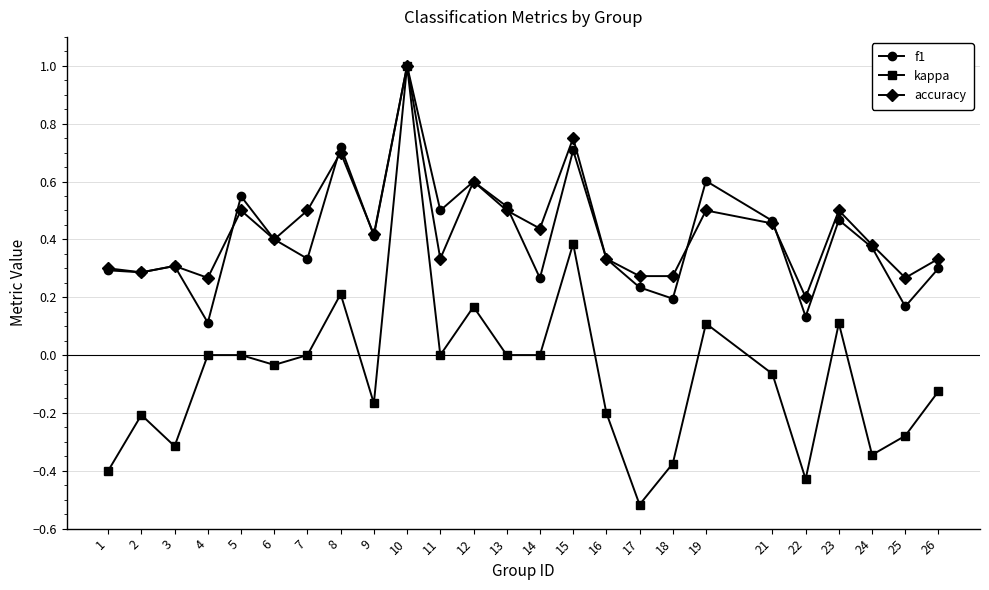

Which category has the highest value in the accuracy series?

10